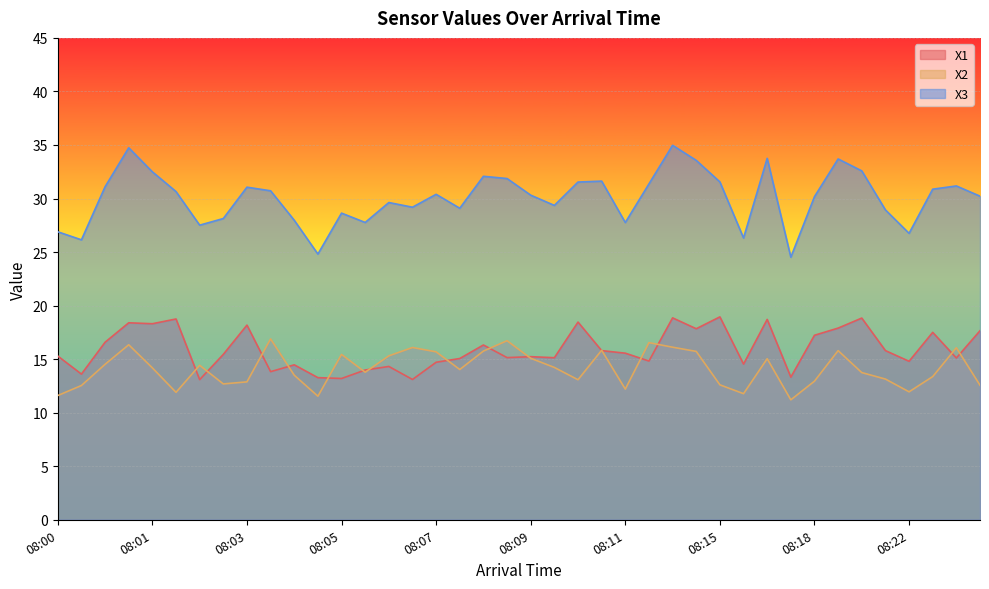

Which series has the widest spread of values?

X3